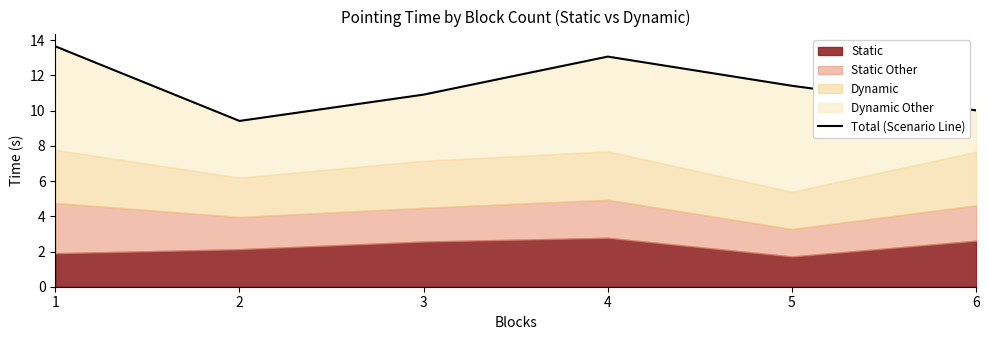

Rank the categories by value from highest to lowest.

1, 4, 5, 3, 6, 2